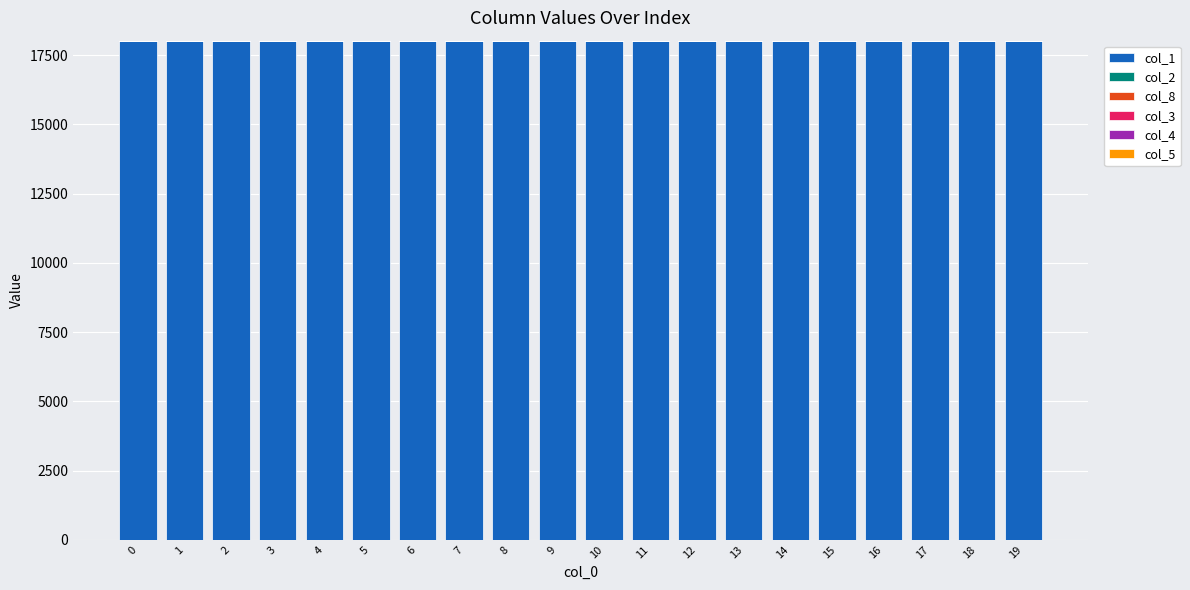

The value of col_1 at 15 is 5316.1. True or false?

False